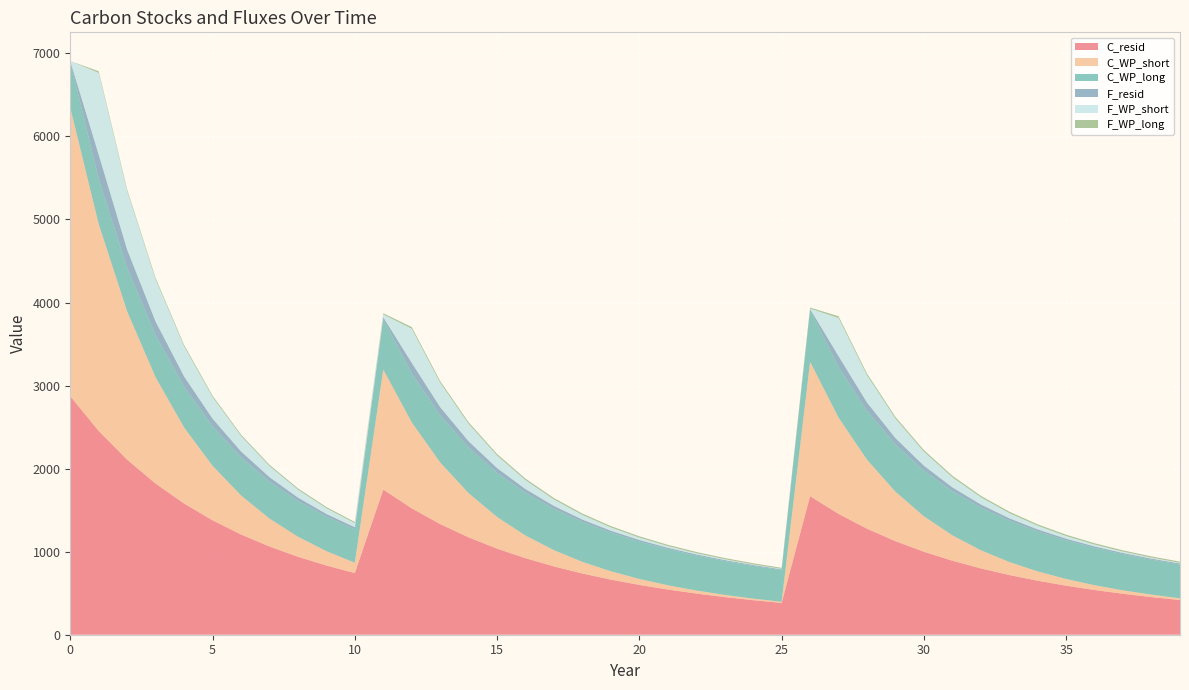

Reading left to right, what are all the values shown in this chart?

C_resid: 0=2871.8	1=2453.0	2=2107.1	3=1819.7	4=1579.4	5=1377.5	6=1207.0	7=1062.2	8=938.8	9=833.1	10=742.3	11=1748.0	12=1521.7	13=1332.0	14=1172.0	15=1036.4	16=920.8	17=821.9	18=736.8	19=663.3	20=599.6	21=544.1	22=495.7	23=453.2	24=415.9	25=382.9	26=1668.2	27=1454.9	28=1276.5	29=1126.3	30=999.2	31=891.0	32=798.4	33=718.8	34=650.0	35=590.3	36=538.3	37=492.8	38=452.8	39=417.5
C_WP_short: 0=3475.3	1=2490.2	2=1784.3	3=1278.5	4=916.1	5=656.4	6=470.3	7=337.0	8=241.5	9=173.0	10=124.0	11=1445.4	12=1035.7	13=742.1	14=531.7	15=381.0	16=273.0	17=195.6	18=140.2	19=100.4	20=72.0	21=51.6	22=36.9	23=26.5	24=19.0	25=13.6	26=1618.1	27=1159.4	28=830.7	29=595.3	30=426.5	31=305.6	32=219.0	33=156.9	34=112.4	35=80.6	36=57.7	37=41.4	38=29.6	39=21.2
C_WP_long: 0=560.9	1=542.5	2=524.7	3=507.5	4=490.9	5=474.8	6=459.2	7=444.2	8=429.6	9=415.5	10=401.9	11=607.6	12=587.7	13=568.5	14=549.8	15=531.8	16=514.4	17=497.5	18=481.2	19=465.4	20=450.2	21=435.4	22=421.1	23=407.3	24=394.0	25=381.0	26=628.1	27=607.5	28=587.6	29=568.3	30=549.7	31=531.7	32=514.3	33=497.4	34=481.1	35=465.3	36=450.1	37=435.3	38=421.0	39=407.2
F_resid: 0=0.0	1=295.2	2=220.5	3=165.3	4=124.4	5=94.1	6=71.7	7=55.0	8=42.7	9=33.5	10=26.6	11=21.5	12=129.7	13=98.5	14=75.3	15=58.1	16=45.3	17=35.8	18=28.7	19=23.3	20=19.3	21=16.3	22=14.0	23=12.2	24=10.9	25=9.8	26=9.0	27=133.6	28=101.5	29=77.8	30=60.1	31=47.0	32=37.2	33=29.9	34=24.5	35=20.3	36=17.2	37=14.8	38=13.0	39=11.6
F_WP_short: 0=0.0	1=985.1	2=705.9	3=505.8	4=362.4	5=259.7	6=186.1	7=133.3	8=95.5	9=68.5	10=49.0	11=35.1	12=409.7	13=293.6	14=210.4	15=150.7	16=108.0	17=77.4	18=55.4	19=39.7	20=28.5	21=20.4	22=14.6	23=10.5	24=7.5	25=5.4	26=3.9	27=458.7	28=328.7	29=235.5	30=168.7	31=120.9	32=86.6	33=62.1	34=44.5	35=31.9	36=22.8	37=16.4	38=11.7	39=8.4
F_WP_long: 0=0.0	1=18.4	2=17.8	3=17.2	4=16.6	5=16.1	6=15.6	7=15.1	8=14.6	9=14.1	10=13.6	11=13.2	12=19.9	13=19.3	14=18.6	15=18.0	16=17.4	17=16.9	18=16.3	19=15.8	20=15.3	21=14.8	22=14.3	23=13.8	24=13.4	25=12.9	26=12.5	27=20.6	28=19.9	29=19.3	30=18.6	31=18.0	32=17.4	33=16.9	34=16.3	35=15.8	36=15.3	37=14.8	38=14.3	39=13.8